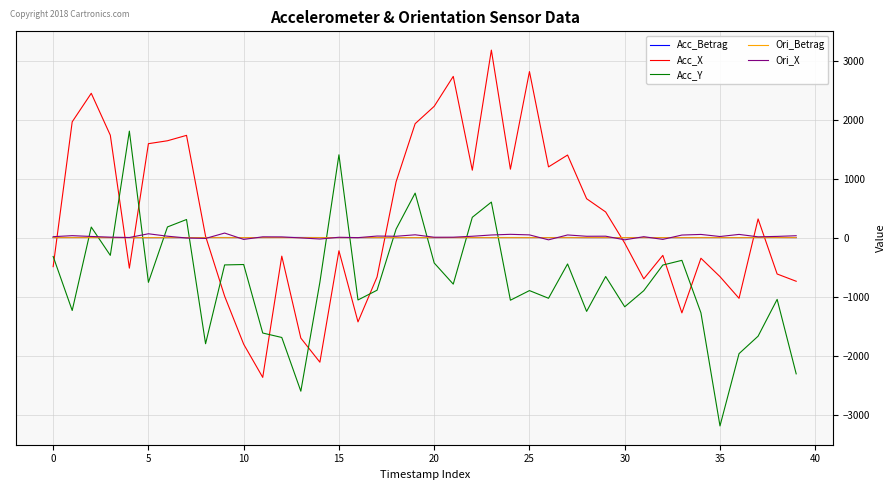

Which series has the largest range (max minus min)?

Acc_X